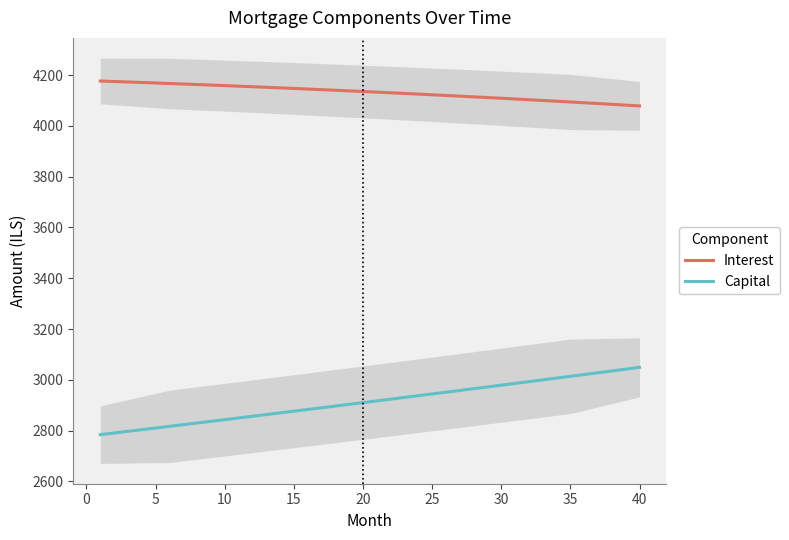

True or false: Capital and Interest cross at least once.

False